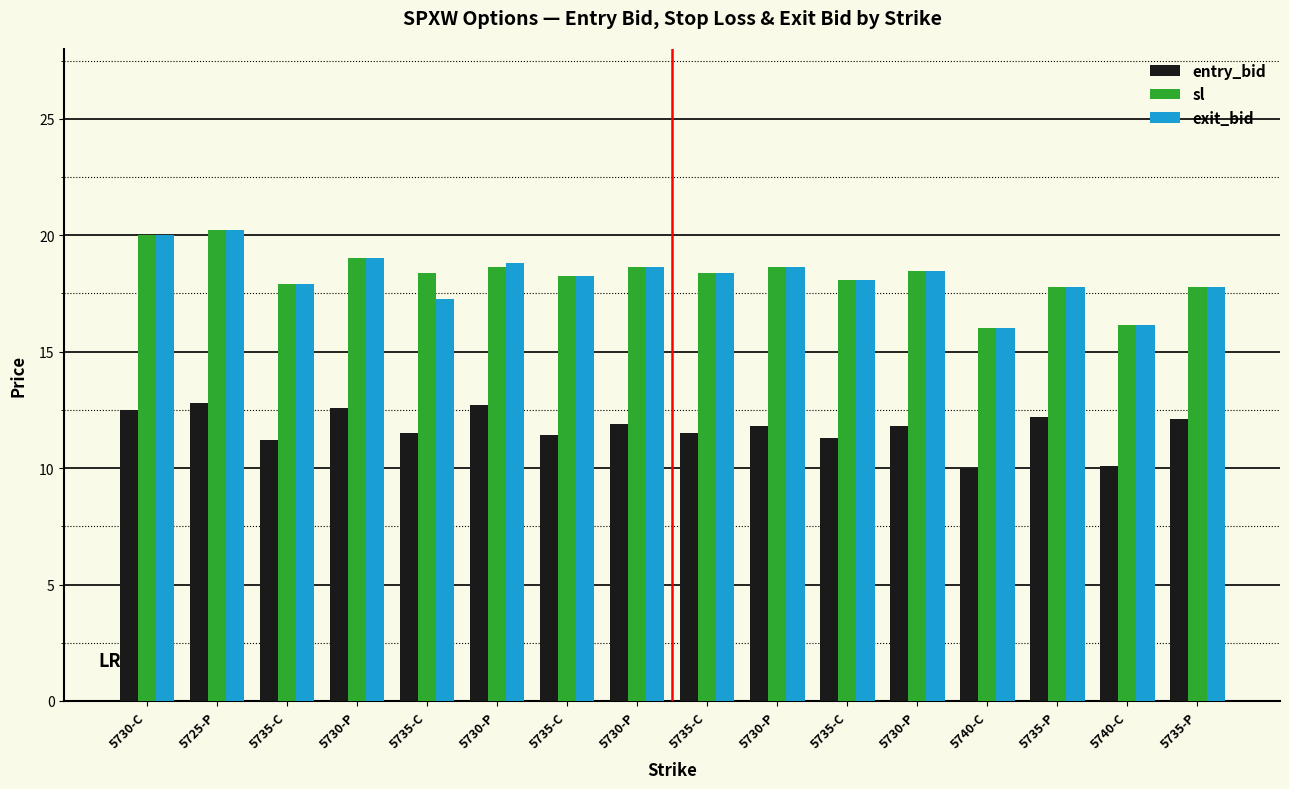

Reading left to right, transcribe all the data shown in this chart.

entry_bid: 5730-C=12.5	5725-P=12.8	5735-C=11.2	5730-P=12.6	5735-C=11.5	5730-P=12.7	5735-C=11.4	5730-P=11.9	5735-C=11.5	5730-P=11.8	5735-C=11.3	5730-P=11.8	5740-C=10.0	5735-P=12.2	5740-C=10.1	5735-P=12.1
sl: 5730-C=20.0	5725-P=20.2	5735-C=17.9	5730-P=19.0	5735-C=18.4	5730-P=18.6	5735-C=18.2	5730-P=18.6	5735-C=18.4	5730-P=18.6	5735-C=18.1	5730-P=18.5	5740-C=16.0	5735-P=17.8	5740-C=16.2	5735-P=17.8
exit_bid: 5730-C=20.0	5725-P=20.2	5735-C=17.9	5730-P=19.0	5735-C=17.3	5730-P=18.8	5735-C=18.2	5730-P=18.6	5735-C=18.4	5730-P=18.6	5735-C=18.1	5730-P=18.5	5740-C=16.0	5735-P=17.8	5740-C=16.2	5735-P=17.8